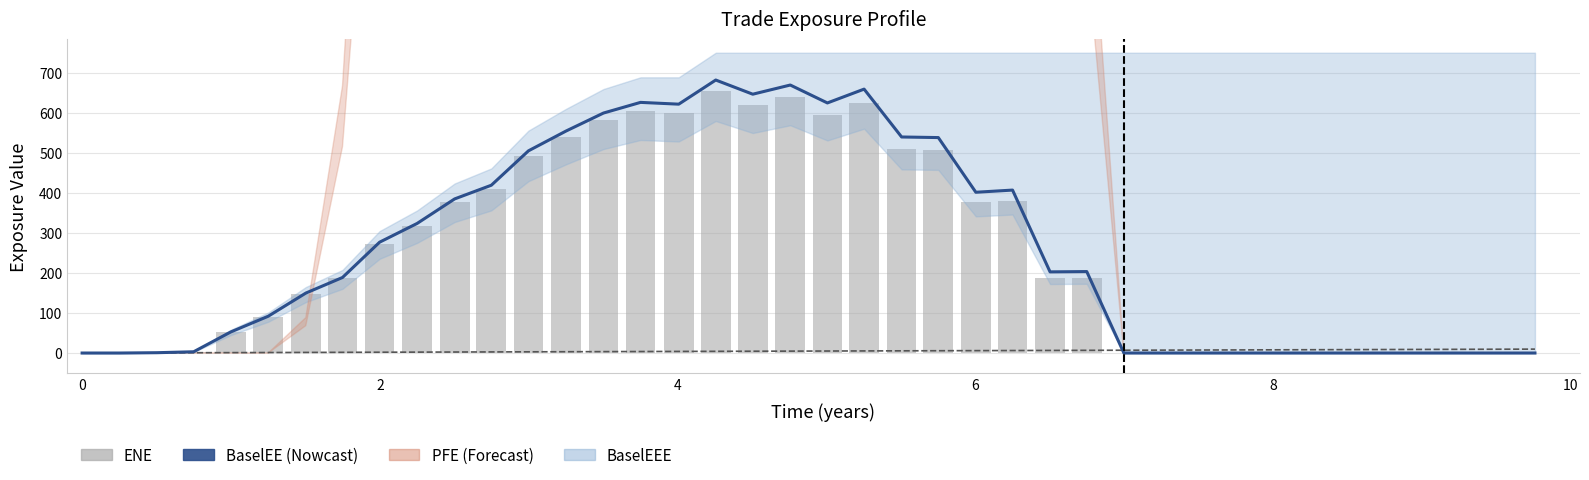

How many values in ENE are above zero?

26